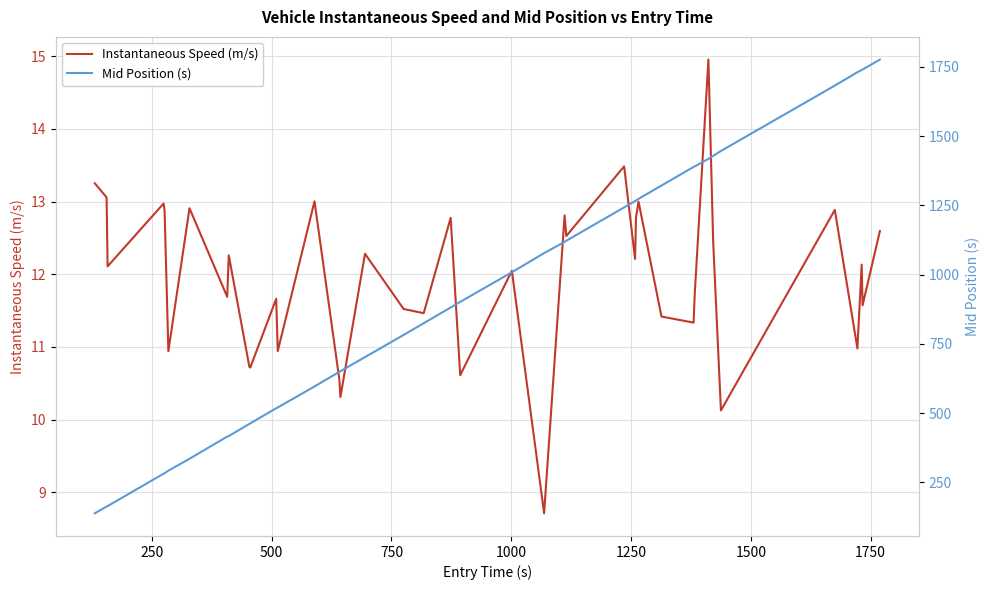

What is the average value of the Mid Position (s) series?

921.8